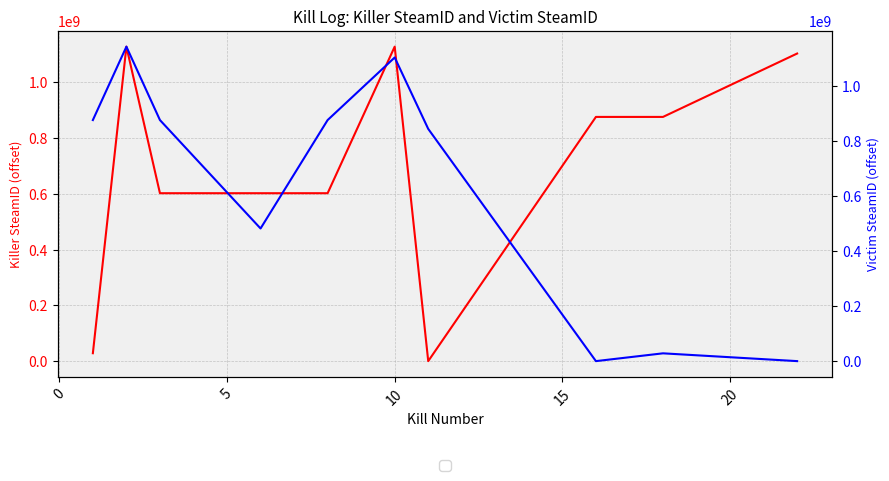

How many interior local peaks does the Killer SteamID series have?

2